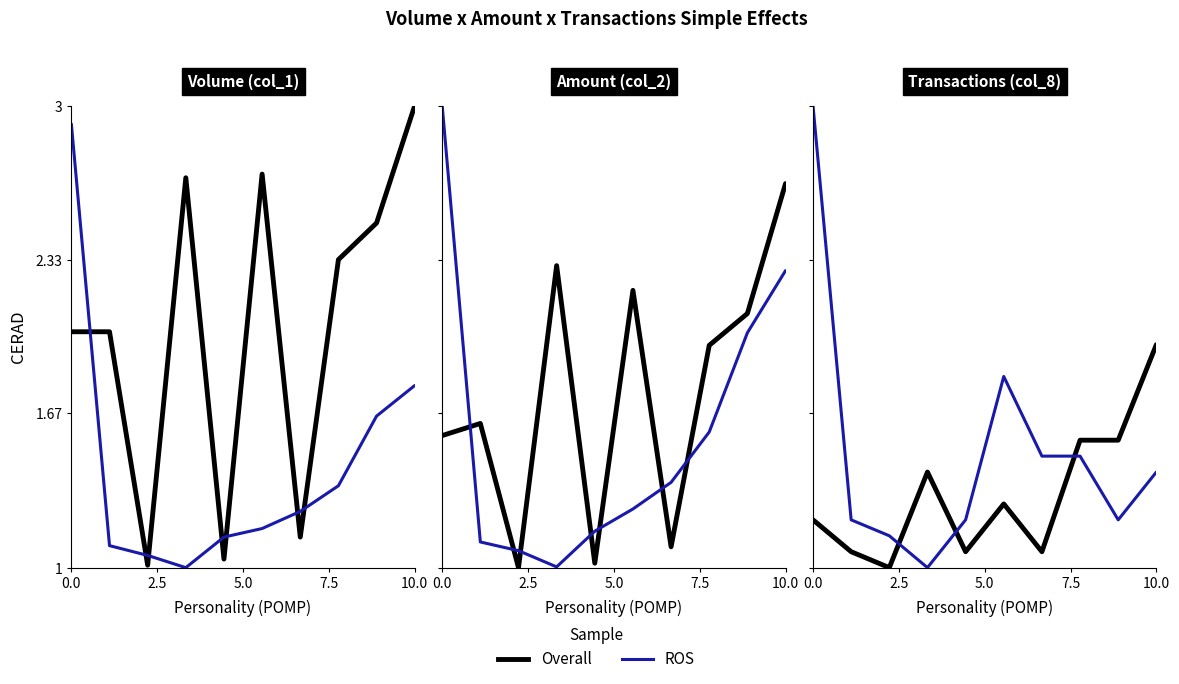

How many interior local valleys does the ROS series have?

2